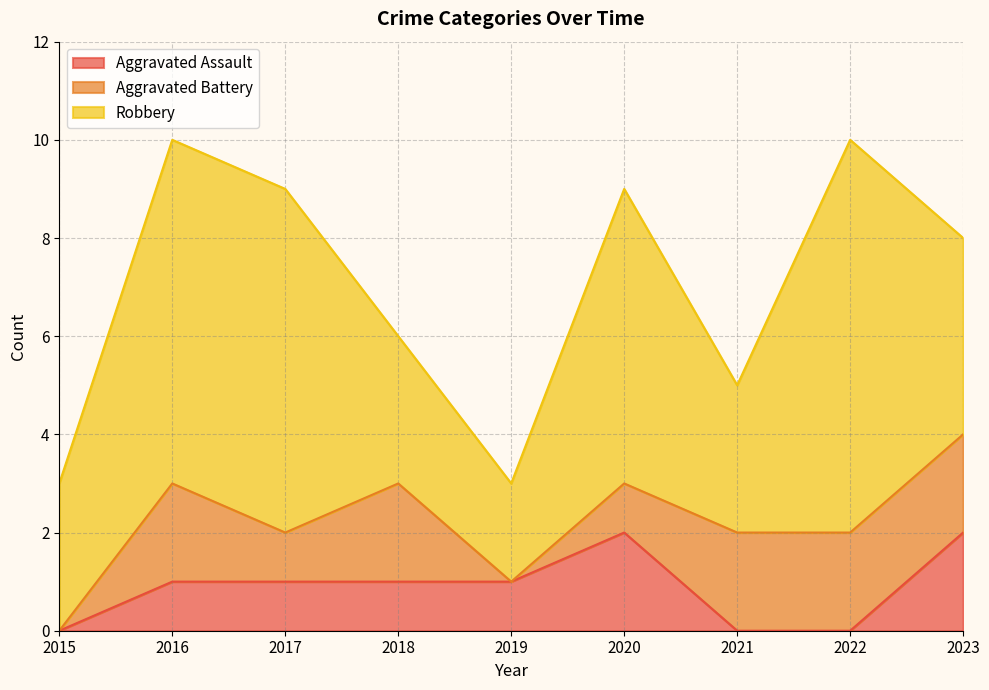

Rank the categories by Robbery value from lowest to highest.

2019, 2015, 2018, 2021, 2023, 2020, 2016, 2017, 2022